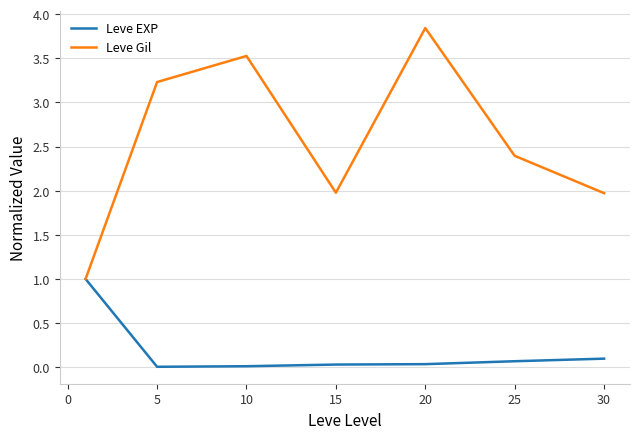

Which series has the largest total across all categories?

Leve Gil